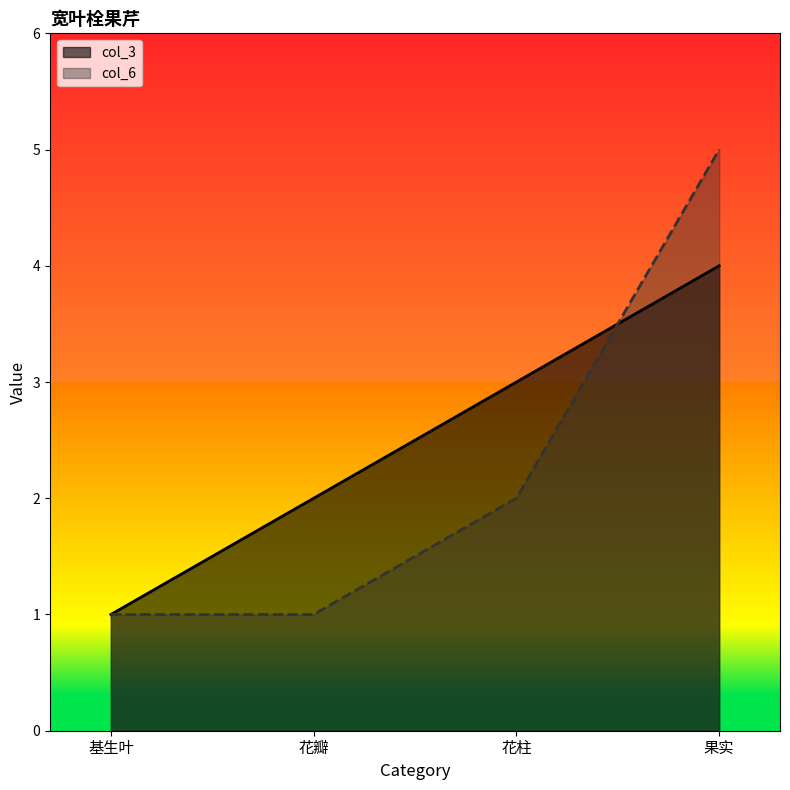

Where do col_6 and col_3 first cross each other?

花柱 and 果实